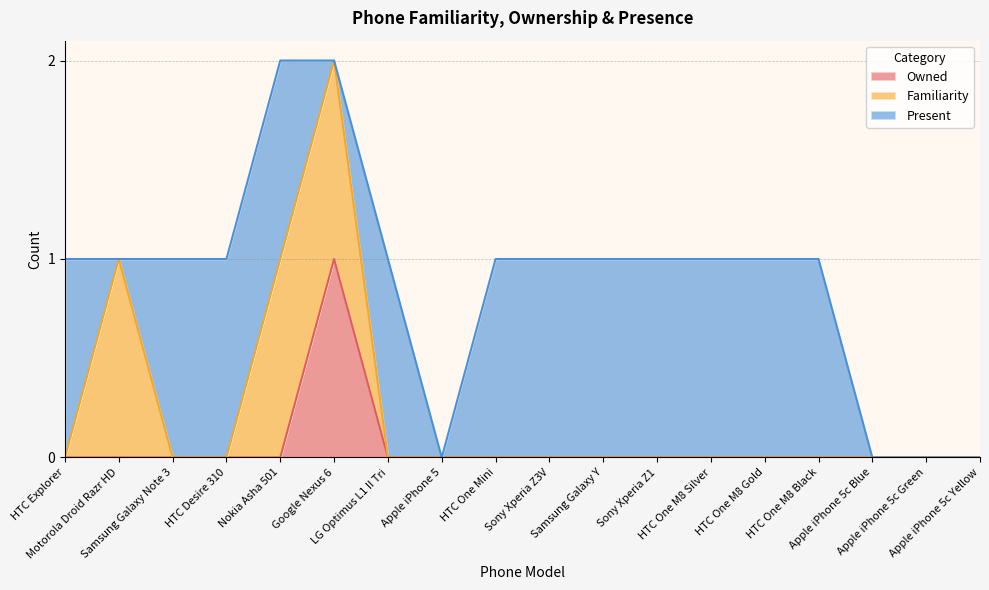

What is the average value of the Present series?

1